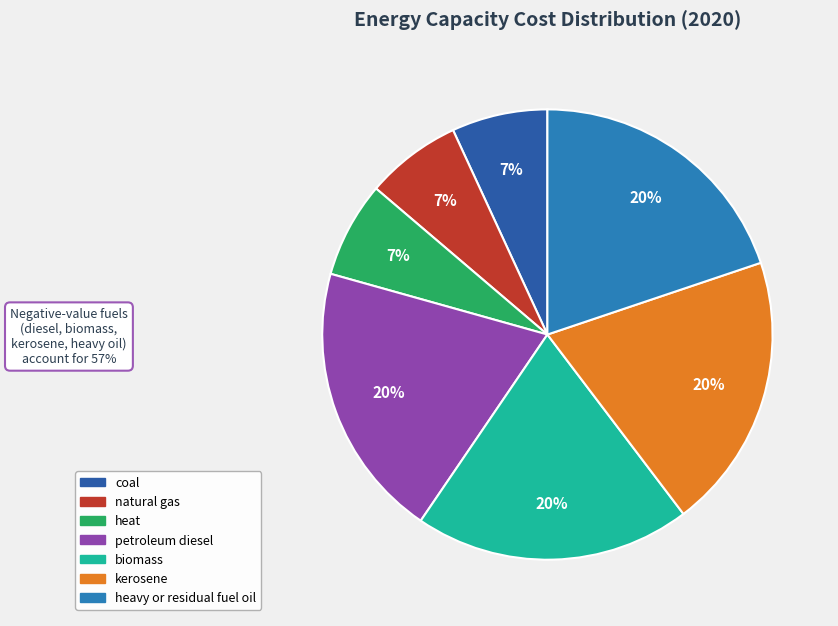

Does any single category account for the majority?

No